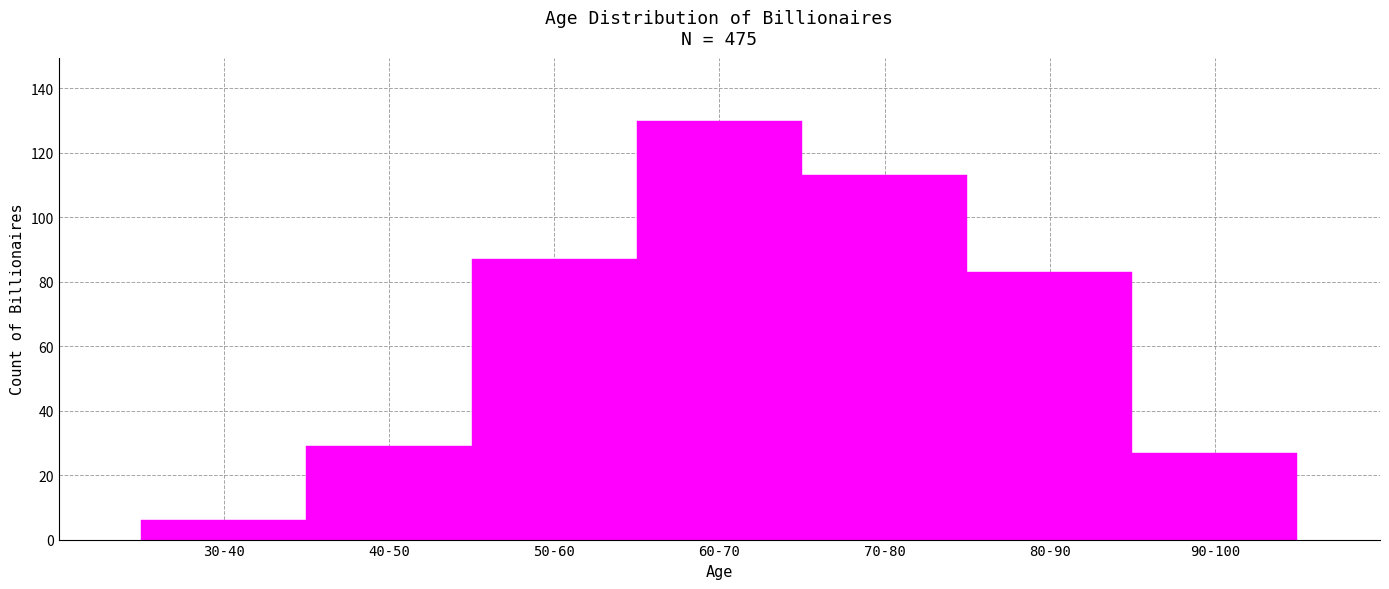

Reading left to right, list all the values displayed in this chart.

6	29	87	130	113	83	27